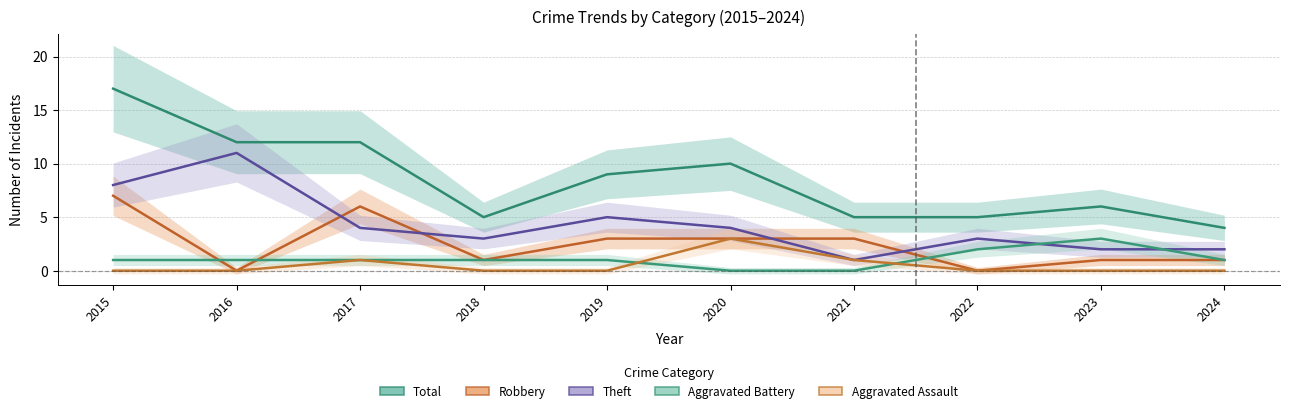

What are all the series names shown in the legend?

Total, Robbery, Theft, Aggravated Battery, Aggravated Assault